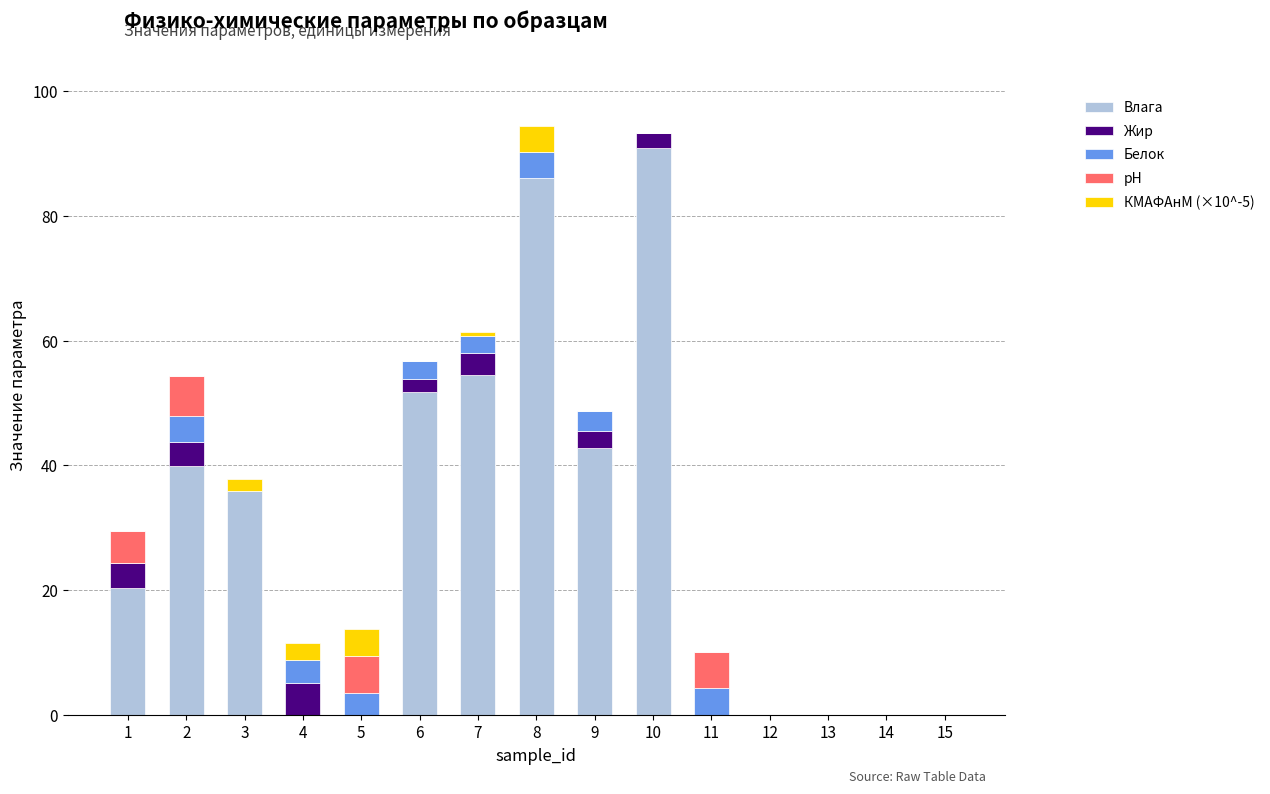

Is it true that Влага equals 54.5 at 7?

True